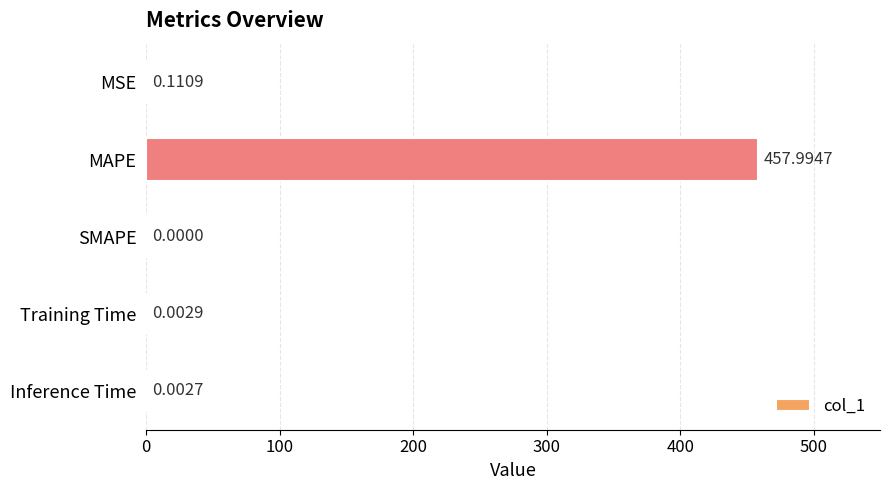

What is the sum of all values?

458.1